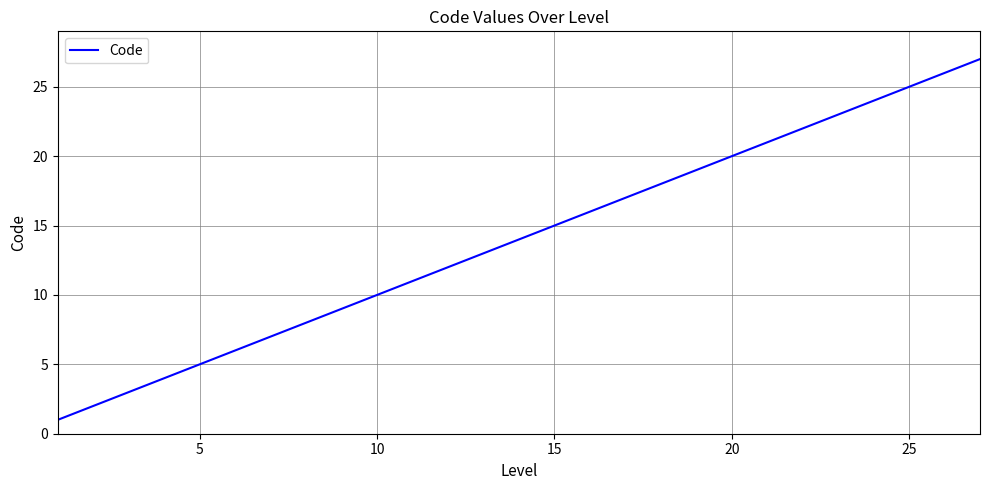

What is the difference between the maximum and minimum values?

26